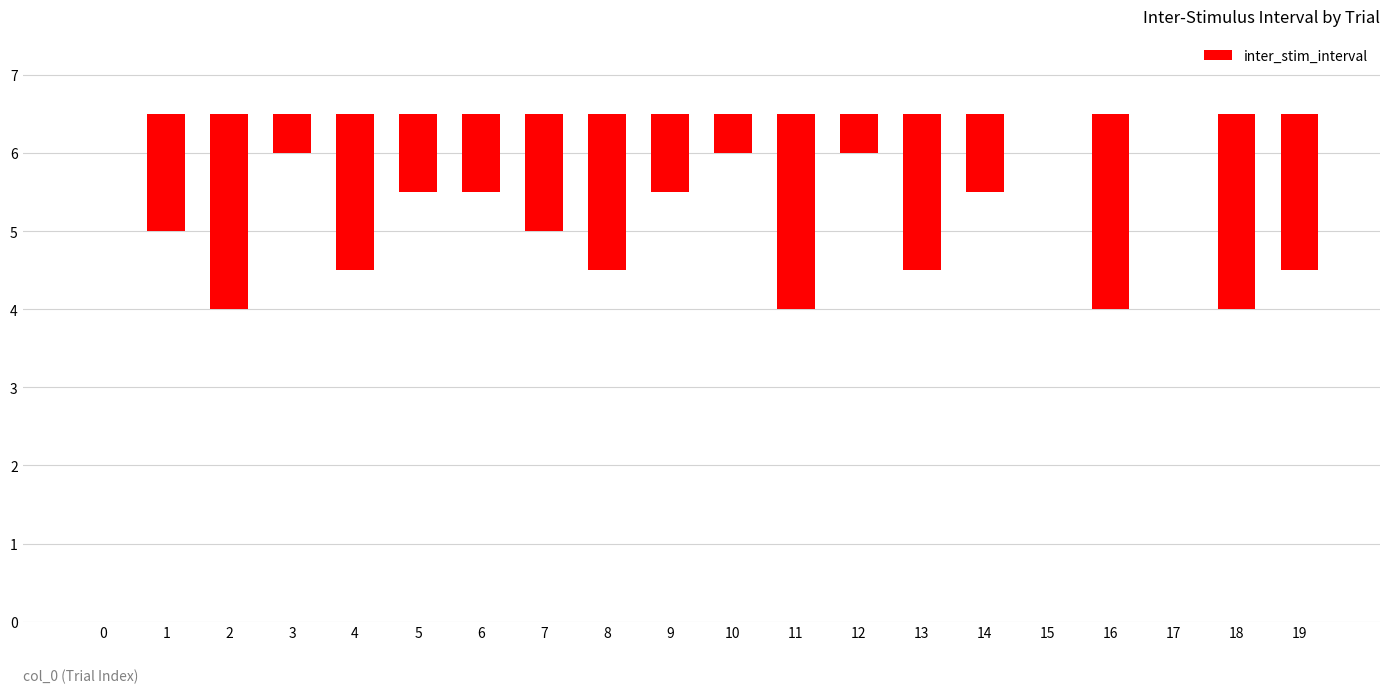

Which label corresponds to the smallest value in the chart?

2